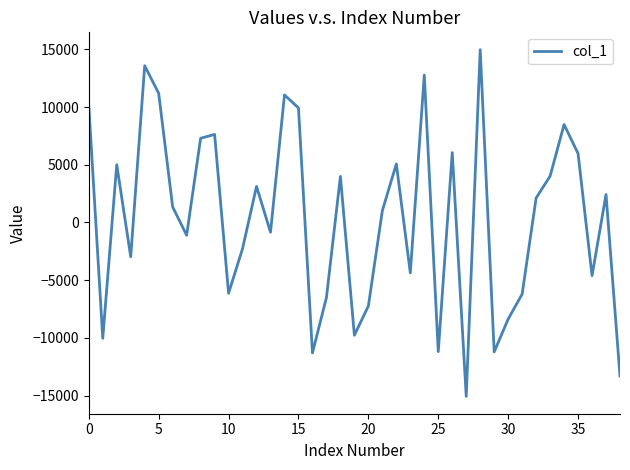

How many lines are shown in the chart?

1